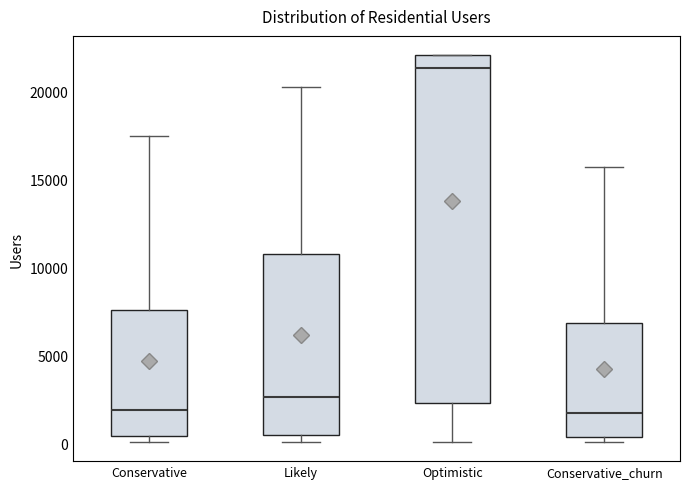

Reading left to right, read every box against the y-axis: the position of its median line, the range the box covers, and the ends of its whiskers. The values are not printed on the chart, so give them approximately, as read against the axis.

Conservative: median 2000, box 500 to 7500, whiskers 0 to 17500
Likely: median 2500, box 500 to 11000, whiskers 0 to 20500
Optimistic: median 21500, box 2500 to 22000, whiskers 0 to 22000
Conservative_churn: median 1500, box 500 to 7000, whiskers 0 to 15500